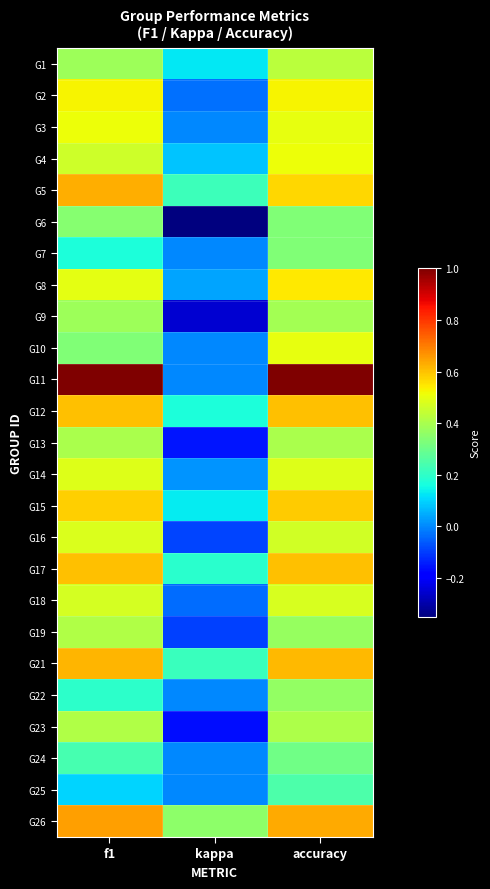

What is the total value across all series at f1?

11.5